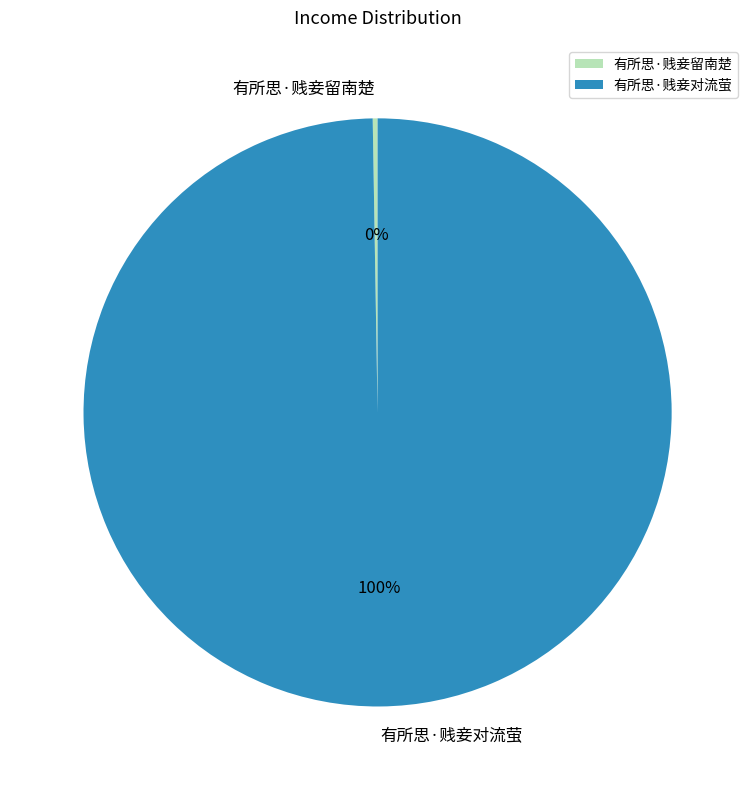

Does 有所思·贱妾对流萤 represent more than half of the total?

Yes